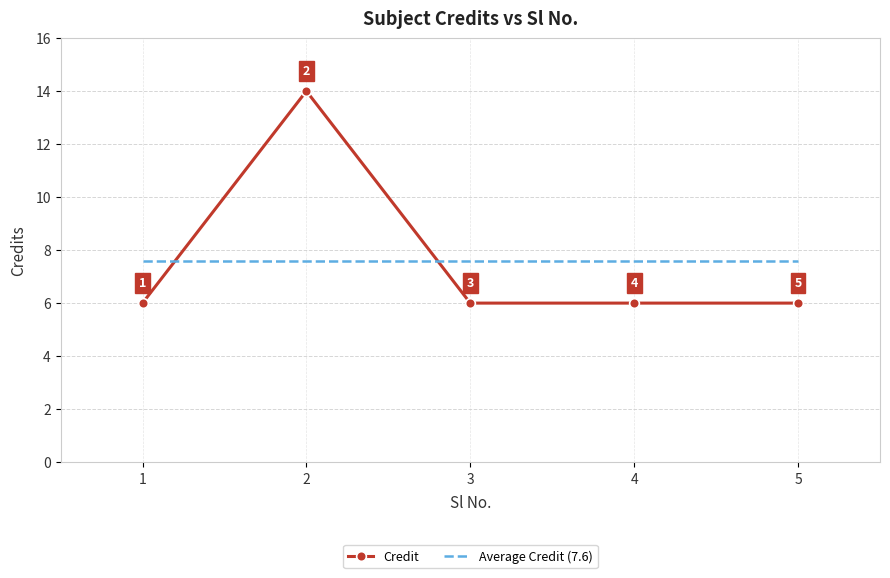

What is the lowest value of the Credit series?

6.0